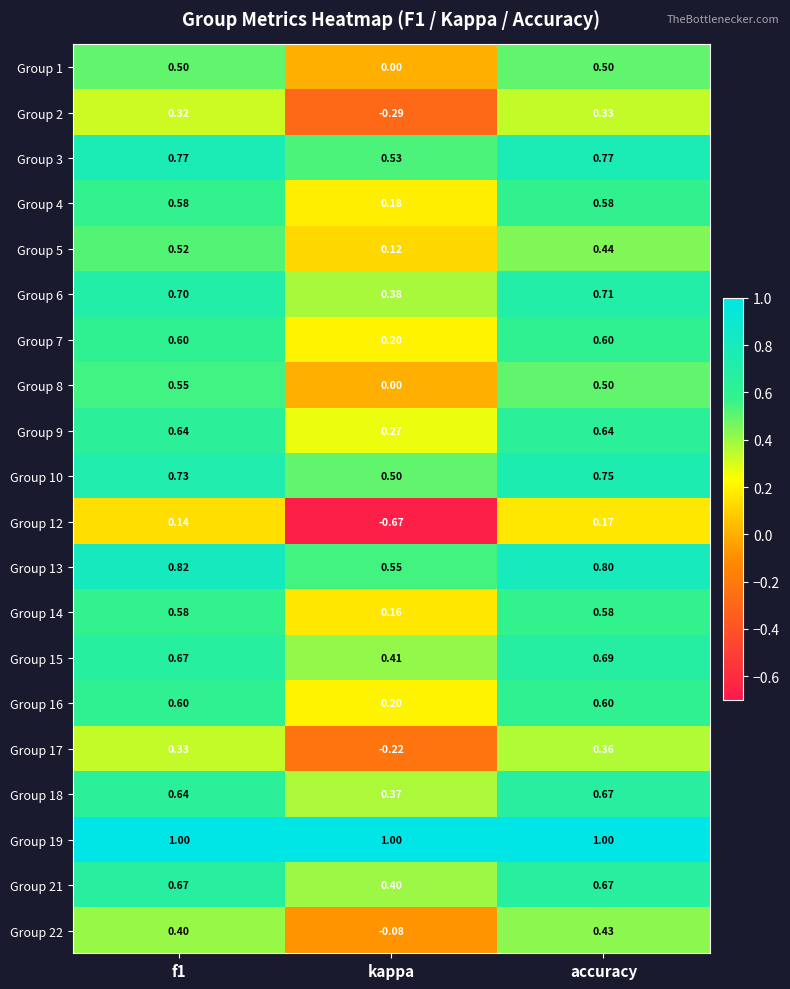

Which series changed the most between f1 and kappa?

Group 12